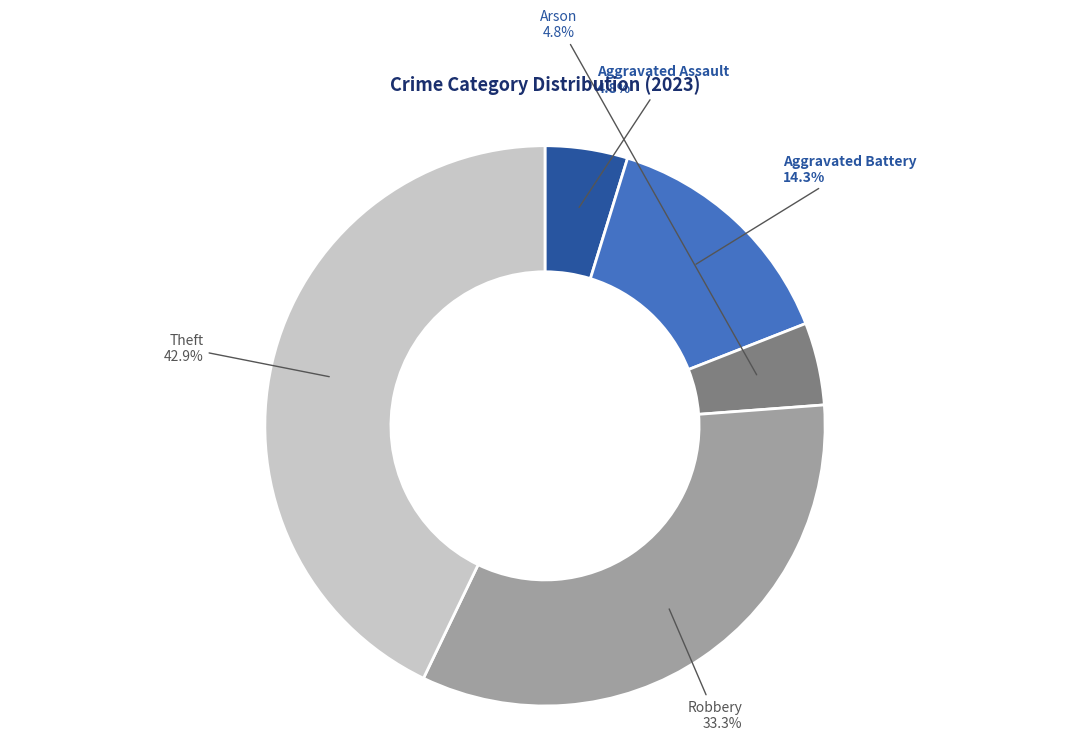

Is it true that Theft is 43% of the pie?

True